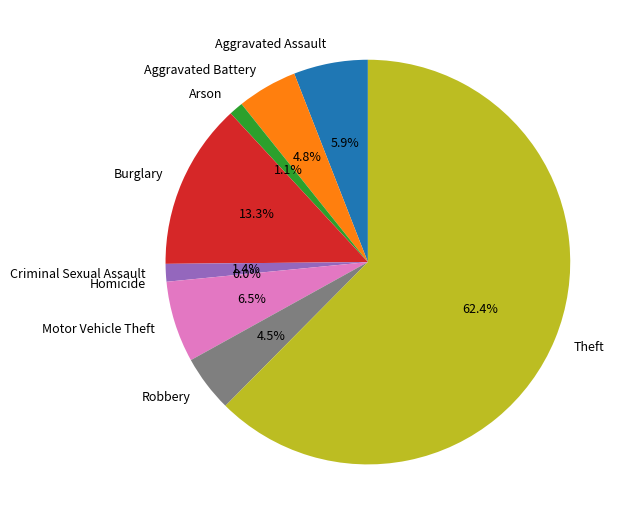

What is the smallest slice in the pie chart?

Homicide